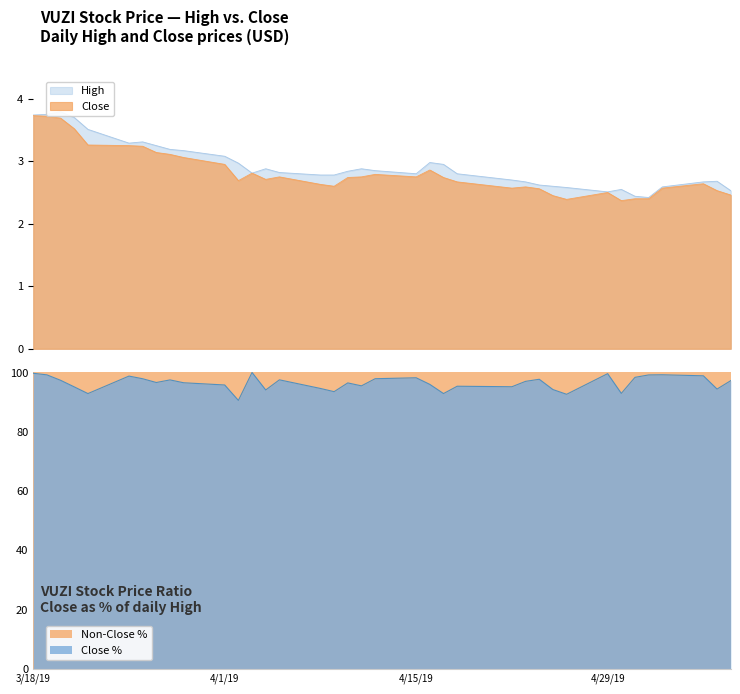

The Close series shows 2.1 at 2019-03-28. True or false?

False